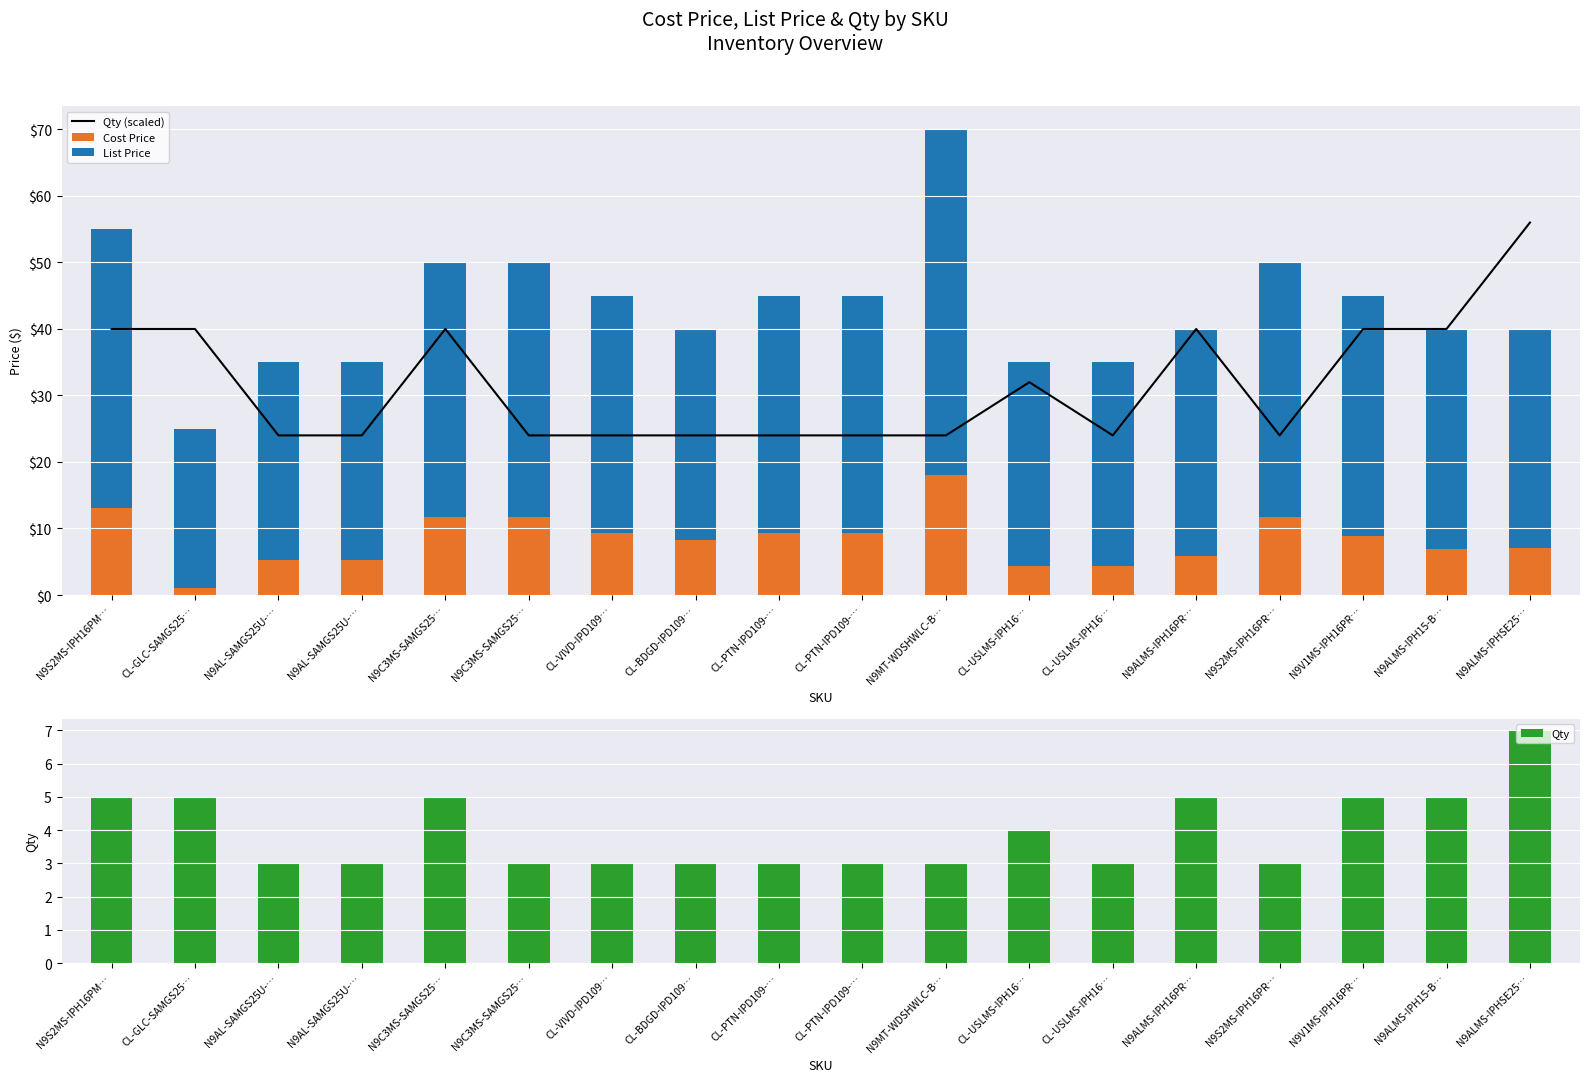

Where is Cost Price nearest to the value 9?

N9V1MS-IPH16PR…